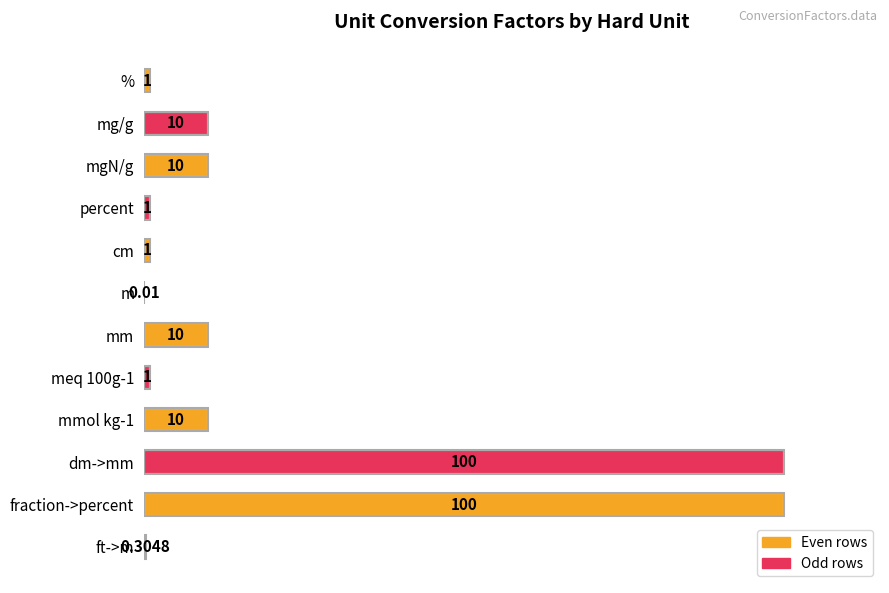

What is the ratio of the value at cm to the value at percent?

1.0